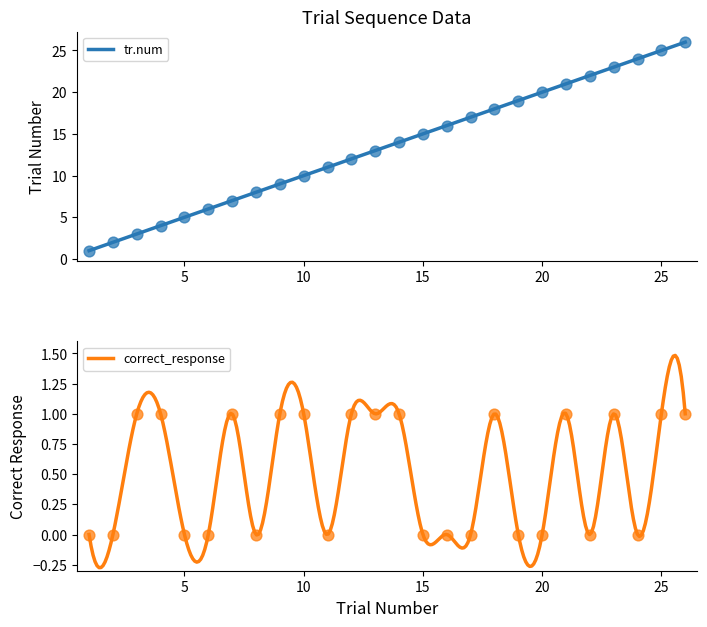

Which series contains the lowest Y value?

correct_response